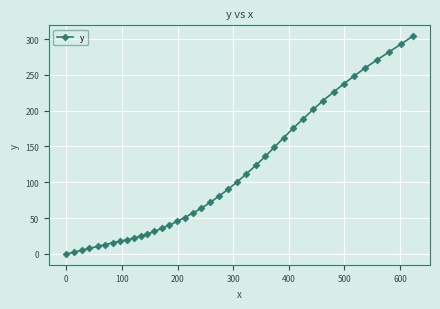

What is the value of the 33rd point from the left?

226.4